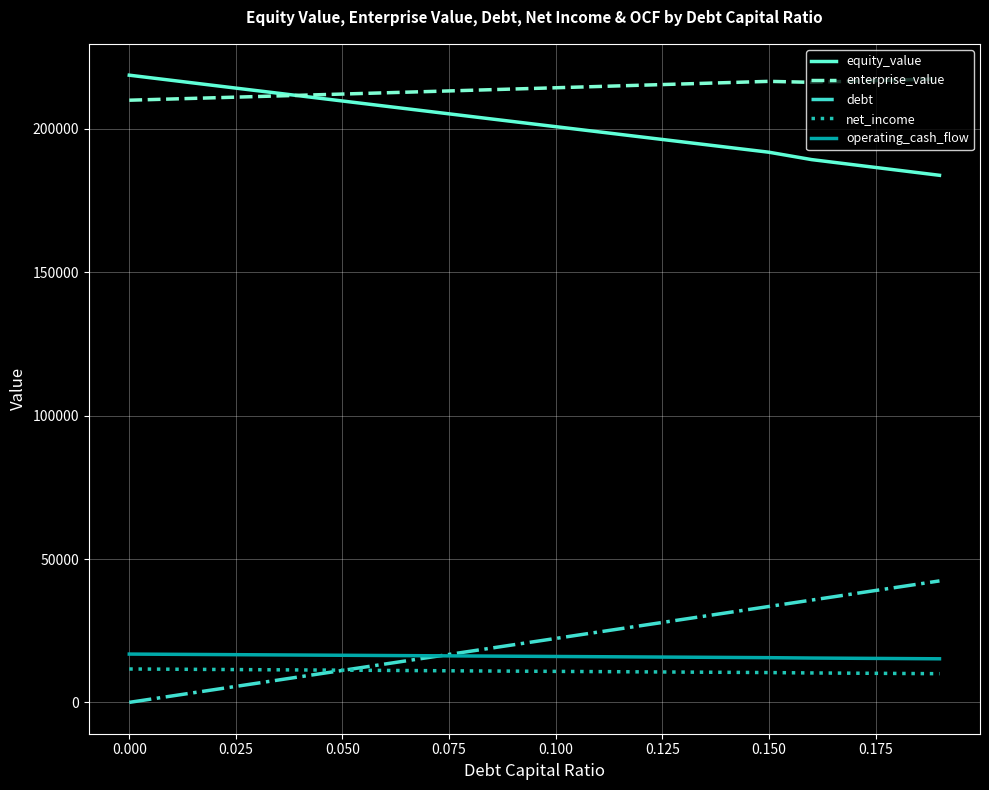

True or false: equity_value and debt cross at least once.

False